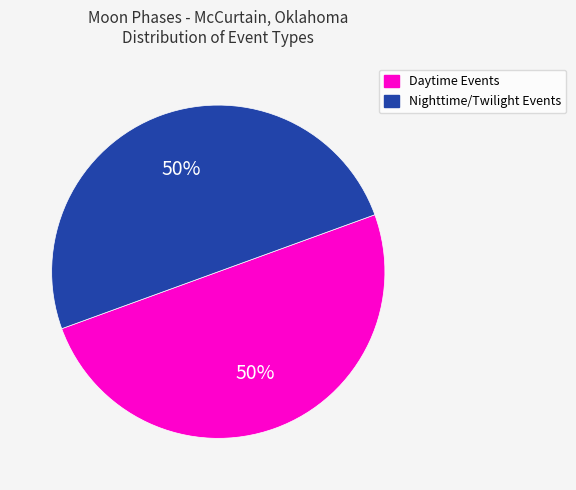

To the nearest percent, what is the combined percentage of Nighttime/Twilight Events and Daytime Events?

100%